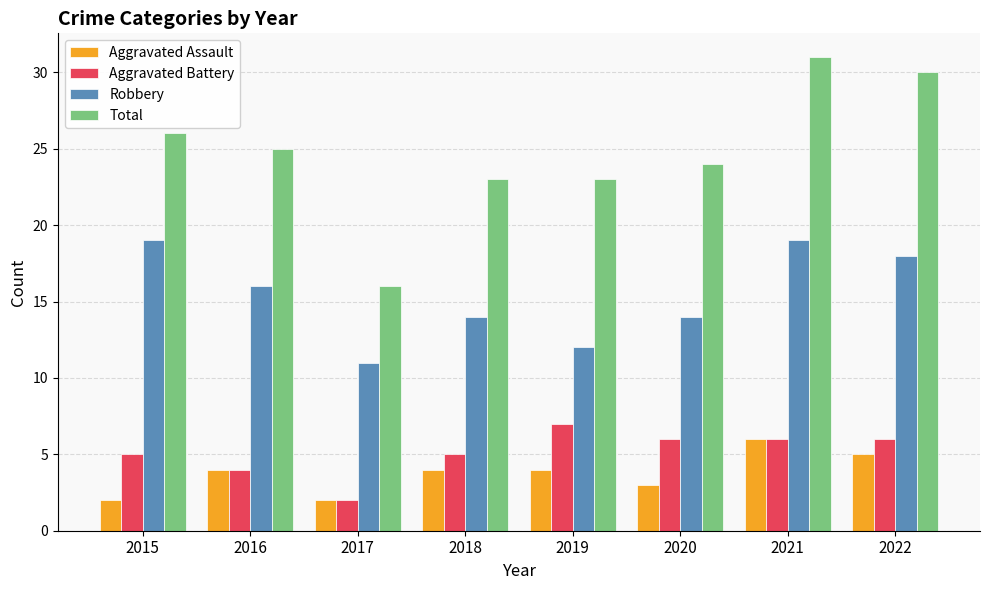

Reading right to left, what are all the values shown in this chart?

Aggravated Assault: 5	6	3	4	4	2	4	2
Aggravated Battery: 6	6	6	7	5	2	4	5
Robbery: 18	19	14	12	14	11	16	19
Total: 30	31	24	23	23	16	25	26